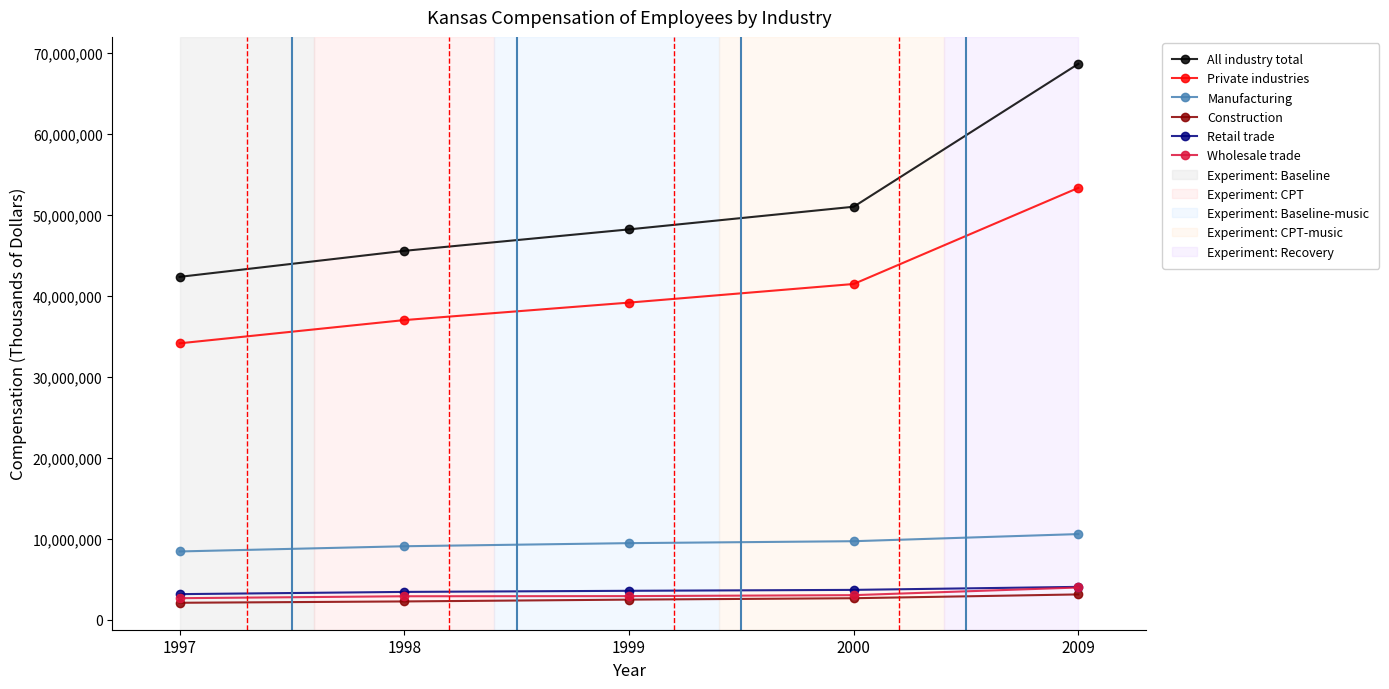

At which category is the sum across all series the highest?

2009